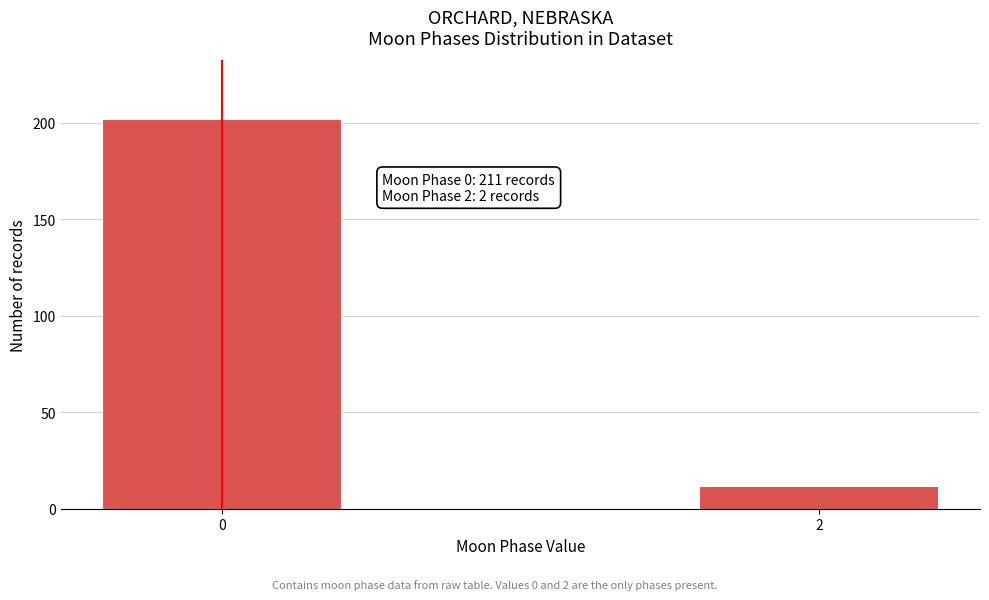

Reading left to right, transcribe all the data shown in this chart.

0=202	2=12